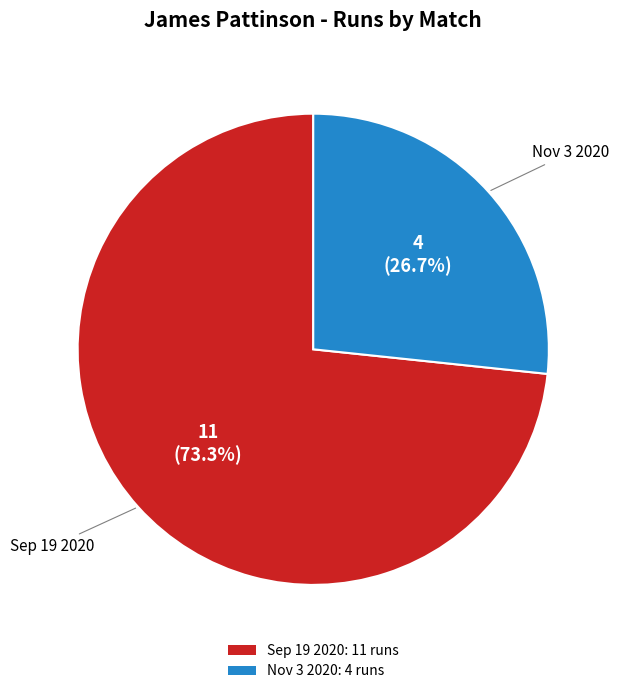

To the nearest percent, what is the combined percentage of Nov 3 2020 and Sep 19 2020?

100%